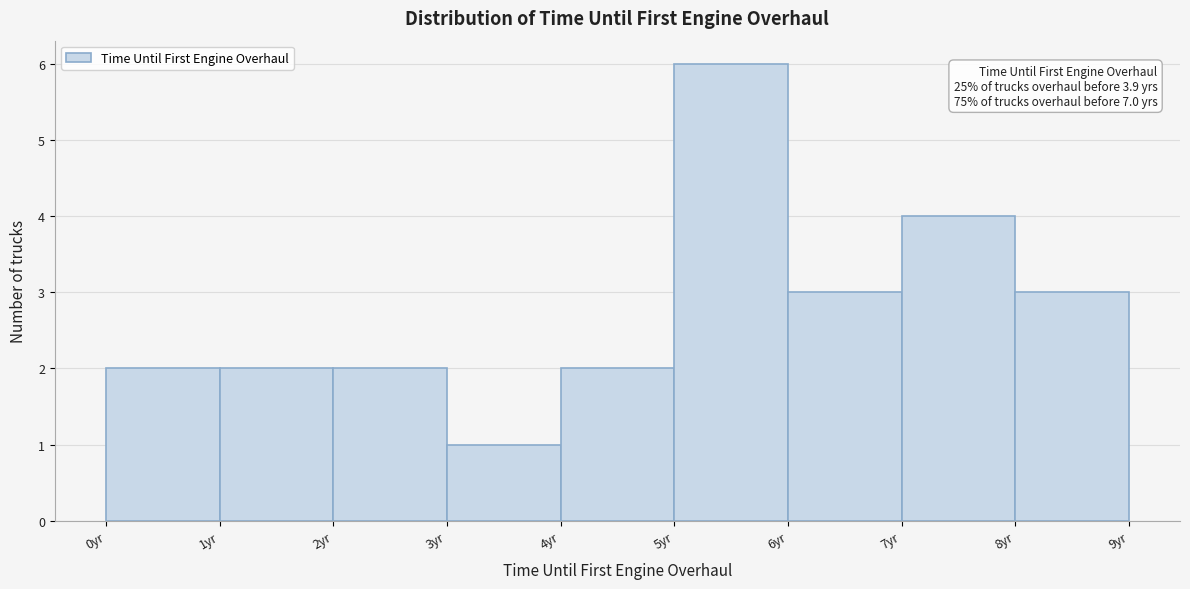

Which range on the x-axis has the tallest bar?

5 to 6